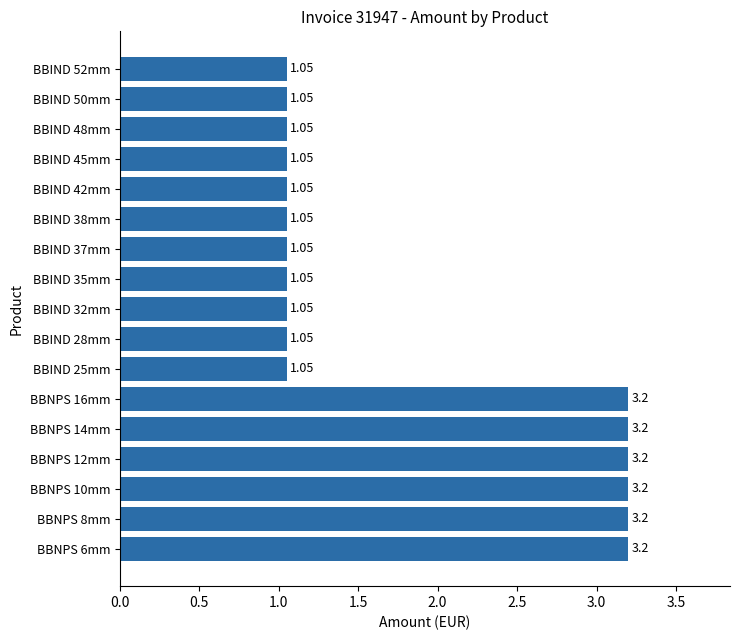

What is the ratio of the value at BBIND 38mm to the value at BBNPS 8mm?

0.3